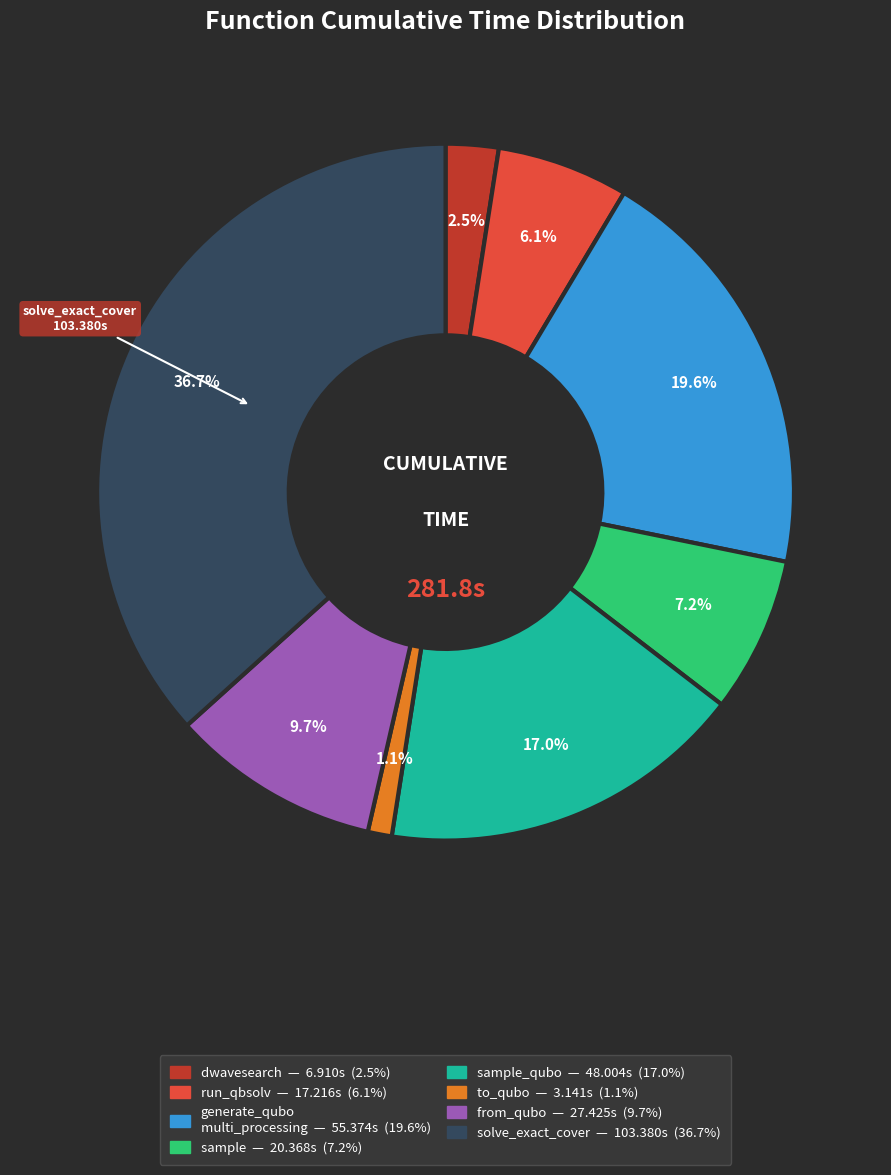

Is there a majority slice in this chart?

No